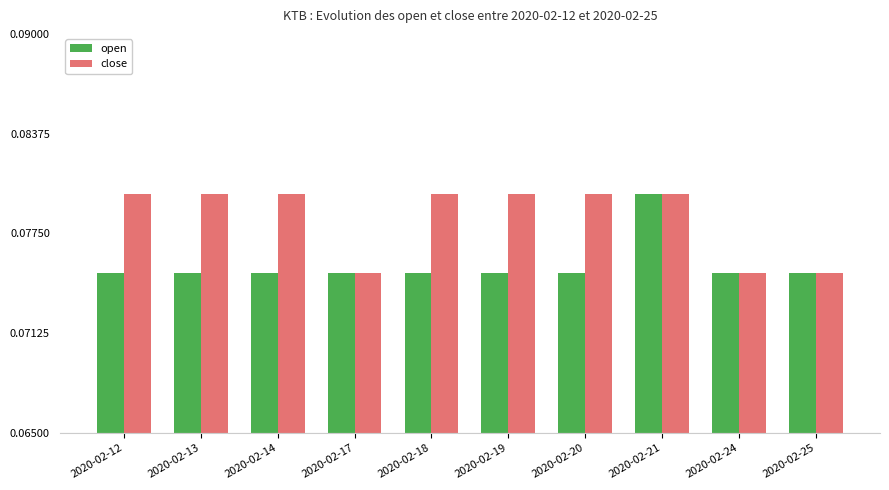

Between 2020-02-13 and 2020-02-17, which series saw the biggest shift?

close